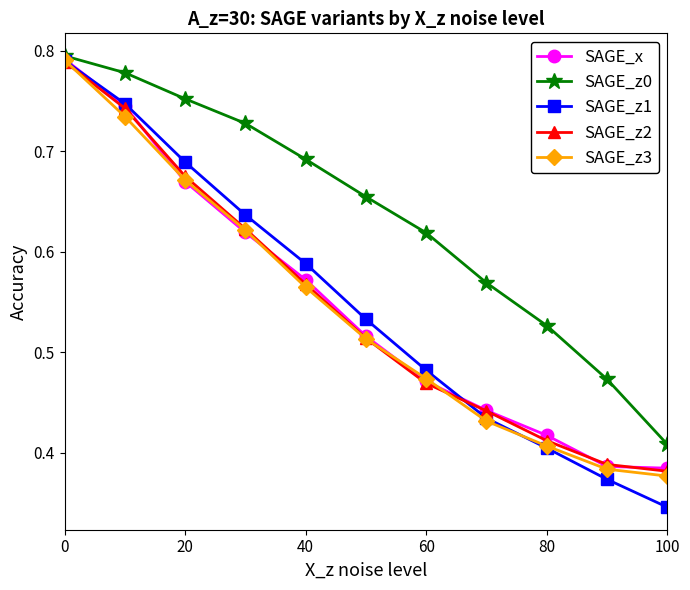

Which series has the largest total across all categories?

SAGE_z0